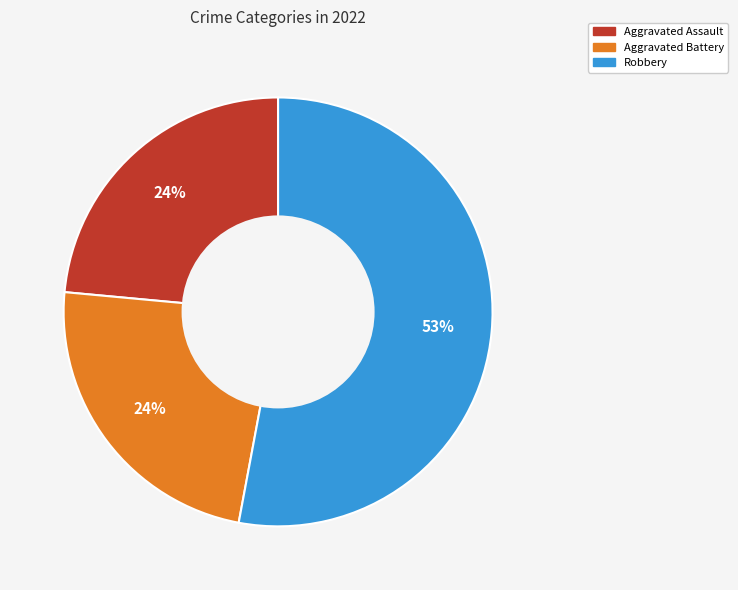

Count the number of slices in the pie.

3